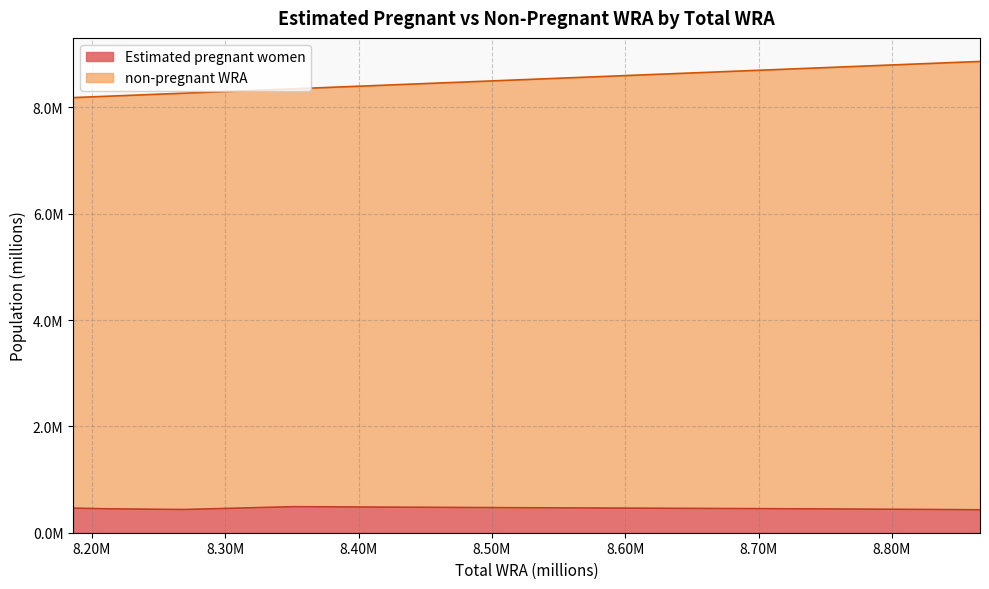

True or false: Estimated pregnant women and non-pregnant WRA cross at least once.

False